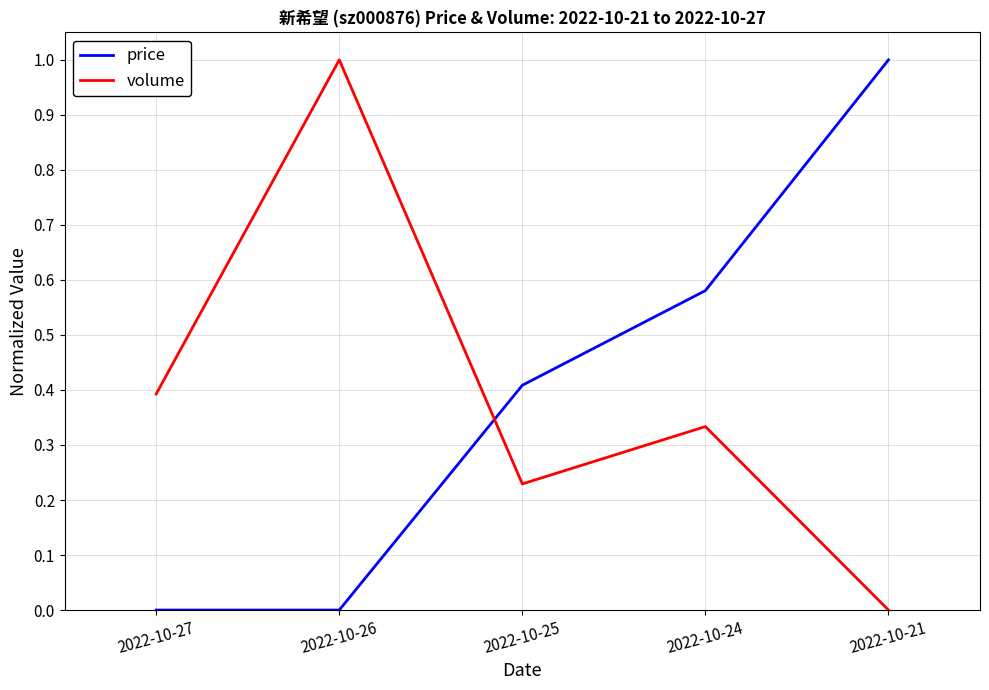

What is the sum of all volume values?

2.0